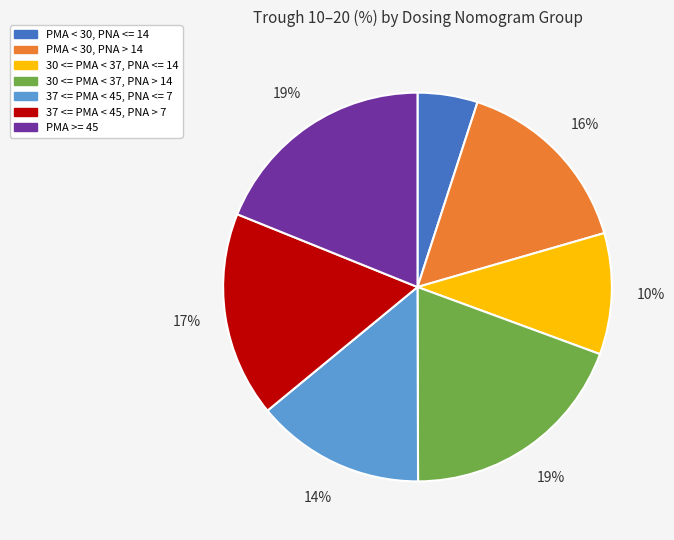

Is there any slice that represents more than half of the pie?

No